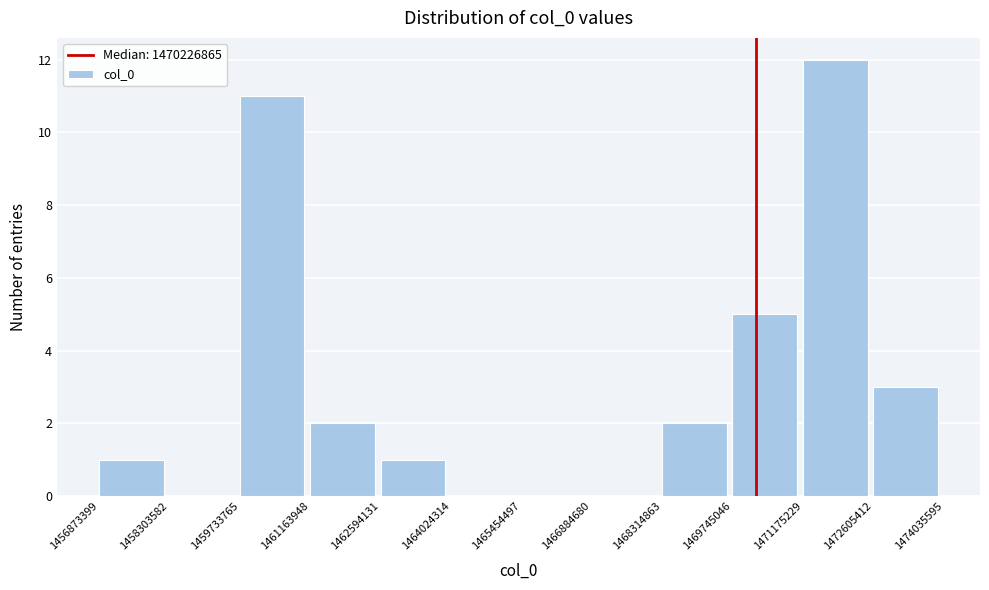

What is the height of the bar covering 1459733765 to 1461163948 on the x-axis? The values are not printed on the chart, so give them approximately, as read against the axis.

11